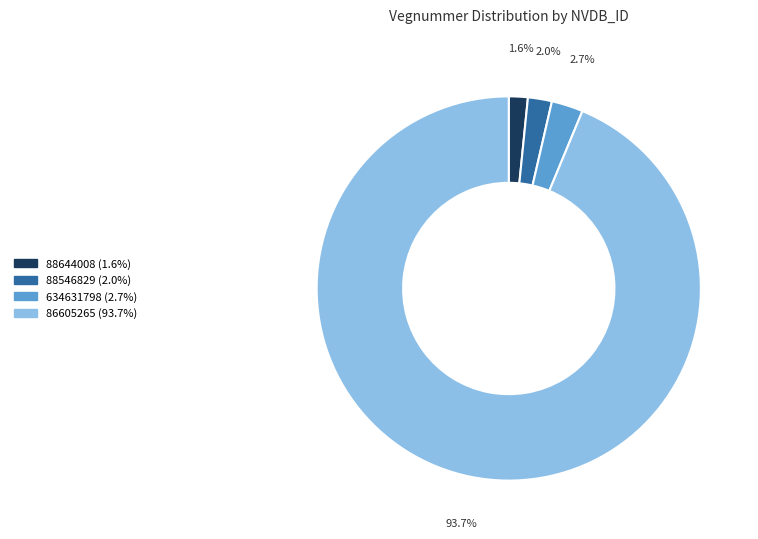

To the nearest percent, what portion does 86605265 represent?

94%